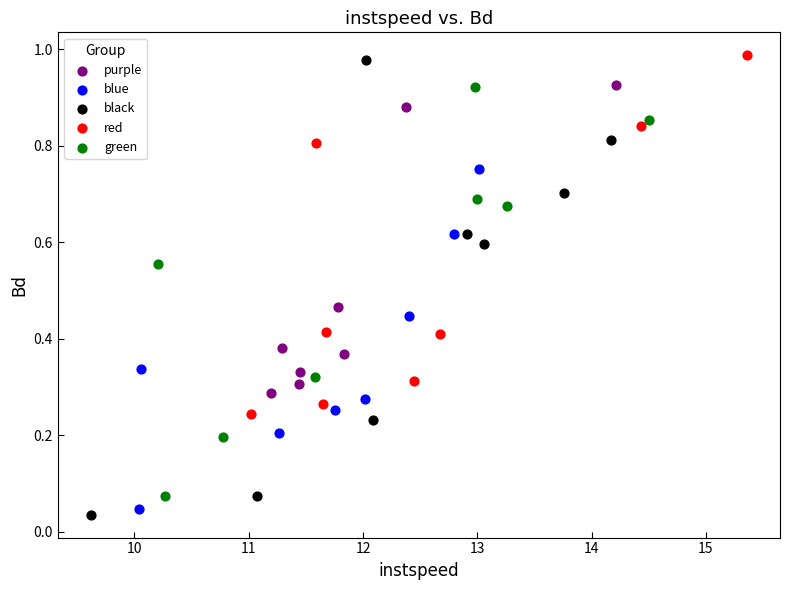

Which series has the widest spread of Y values?

black